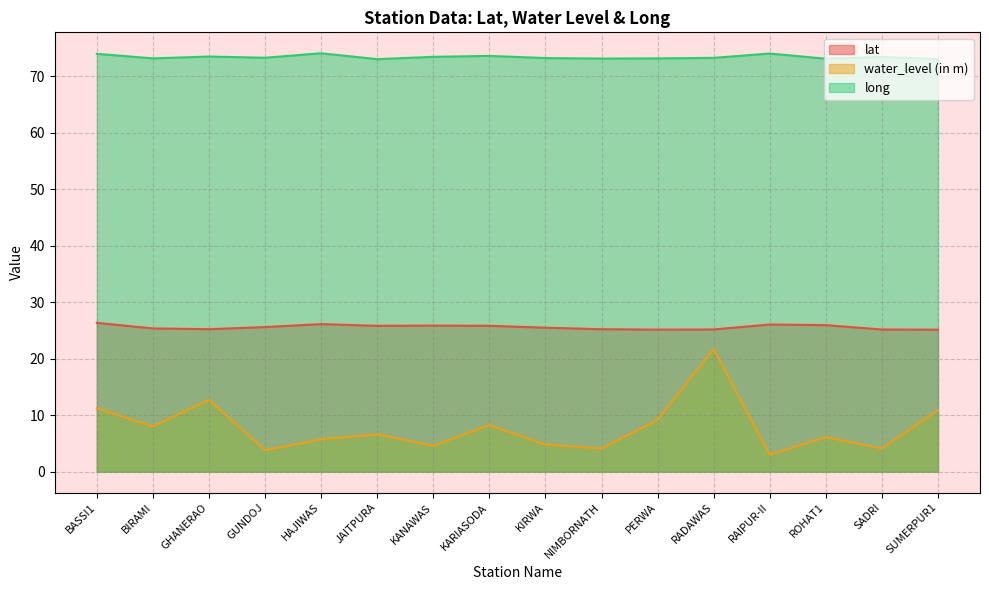

Where is the first local minimum for water_level (in m)?

BIRAMI